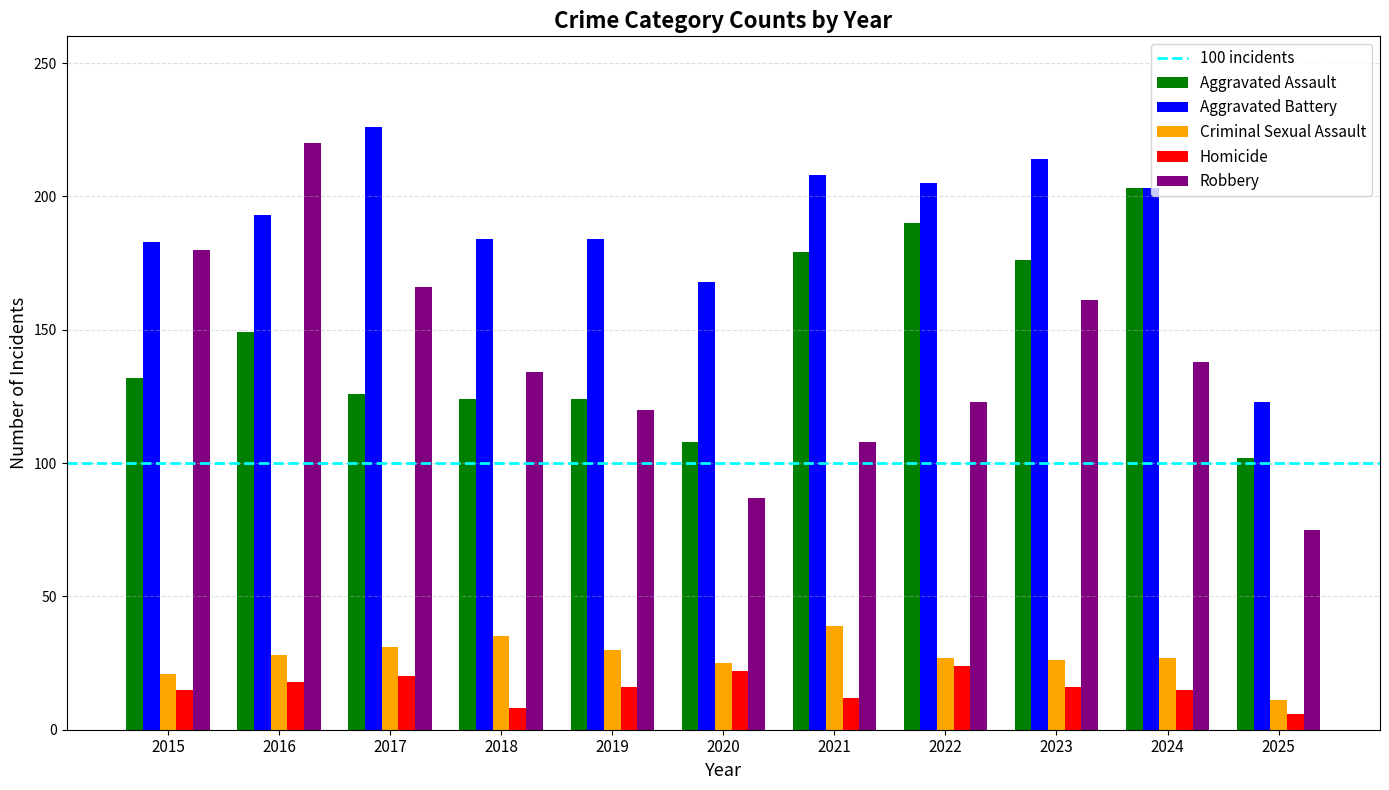

Does the chart contain stacked bars?

No